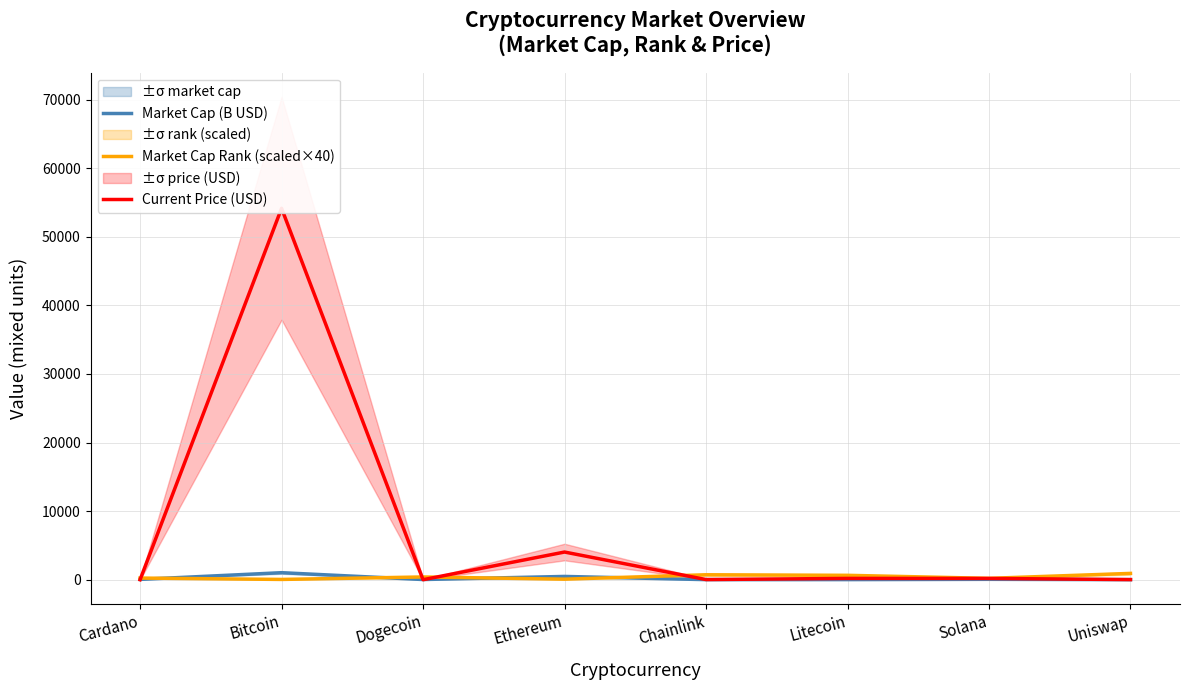

What is the difference between the maximum and second lowest values in the Current Price (USD) series?

54149.5